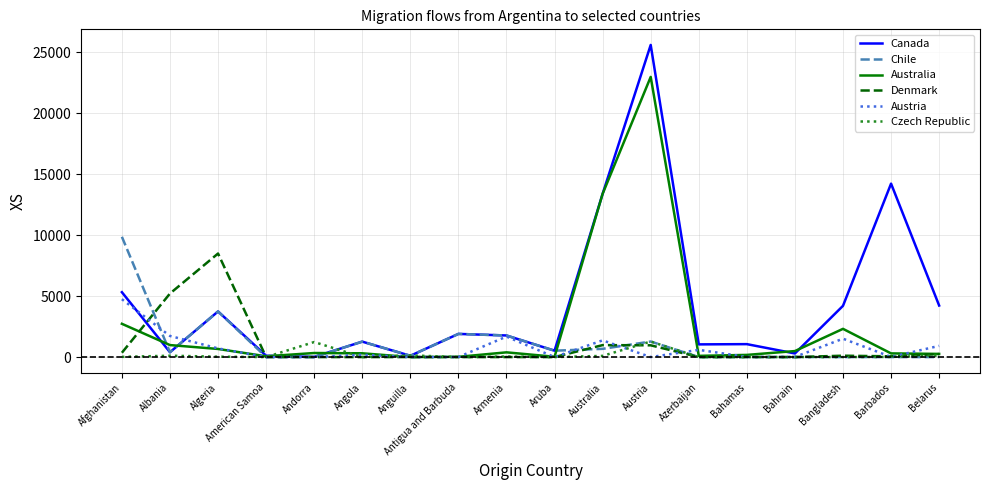

At which label is Canada closest to 12805?

Australia